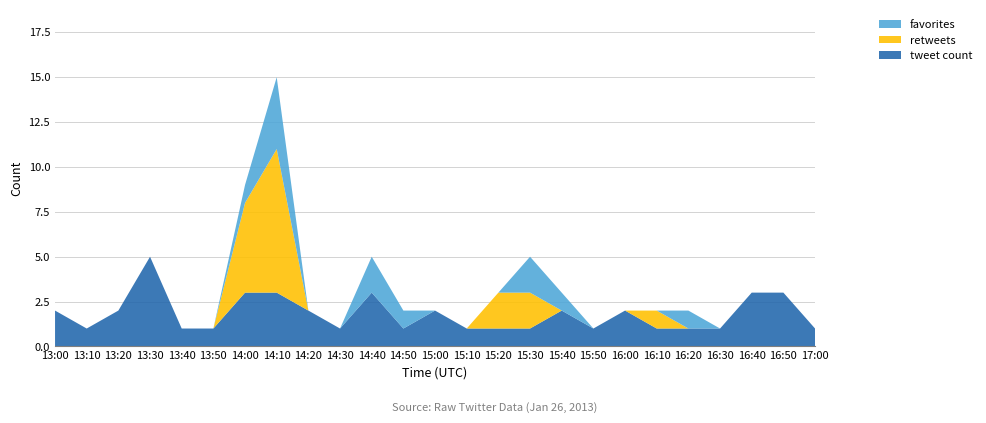

Reading right to left, what are all the values shown in this chart?

retweets: 17:00=0	16:50=0	16:40=0	16:30=0	16:20=0	16:10=1	16:00=0	15:50=0	15:40=0	15:30=2	15:20=2	15:10=0	15:00=0	14:50=0	14:40=0	14:30=0	14:20=0	14:10=8	14:00=5	13:50=0	13:40=0	13:30=0	13:20=0	13:10=0	13:00=0
favorites: 17:00=0	16:50=0	16:40=0	16:30=0	16:20=1	16:10=0	16:00=0	15:50=0	15:40=1	15:30=2	15:20=0	15:10=0	15:00=0	14:50=1	14:40=2	14:30=0	14:20=0	14:10=4	14:00=1	13:50=0	13:40=0	13:30=0	13:20=0	13:10=0	13:00=0
tweet_count: 17:00=1	16:50=3	16:40=3	16:30=1	16:20=1	16:10=1	16:00=2	15:50=1	15:40=2	15:30=1	15:20=1	15:10=1	15:00=2	14:50=1	14:40=3	14:30=1	14:20=2	14:10=3	14:00=3	13:50=1	13:40=1	13:30=5	13:20=2	13:10=1	13:00=2